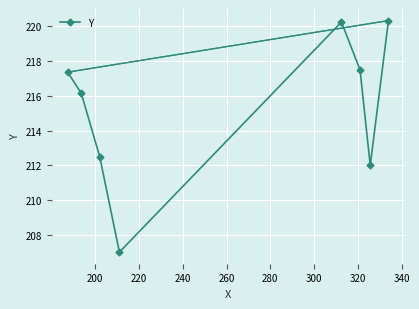

Count the number of data series in this chart.

1